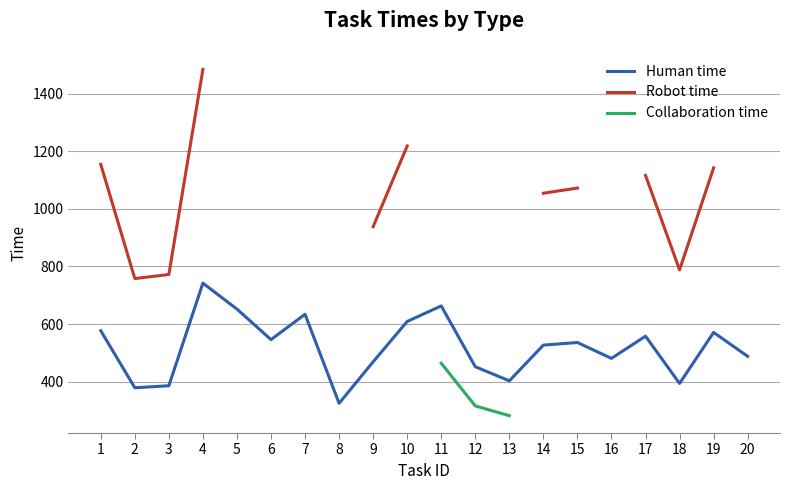

Which label corresponds to the smallest value in the chart?

13